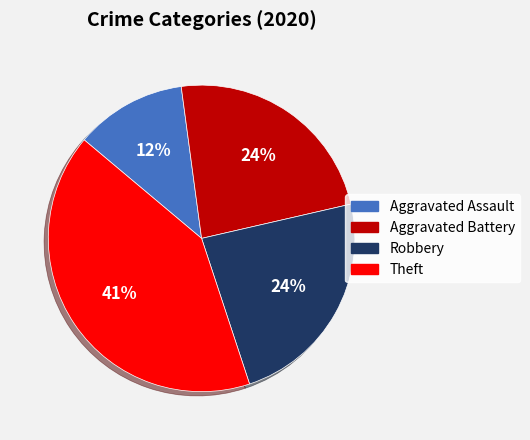

To the nearest percent, what is the difference between the largest and smallest slice percentages?

29%